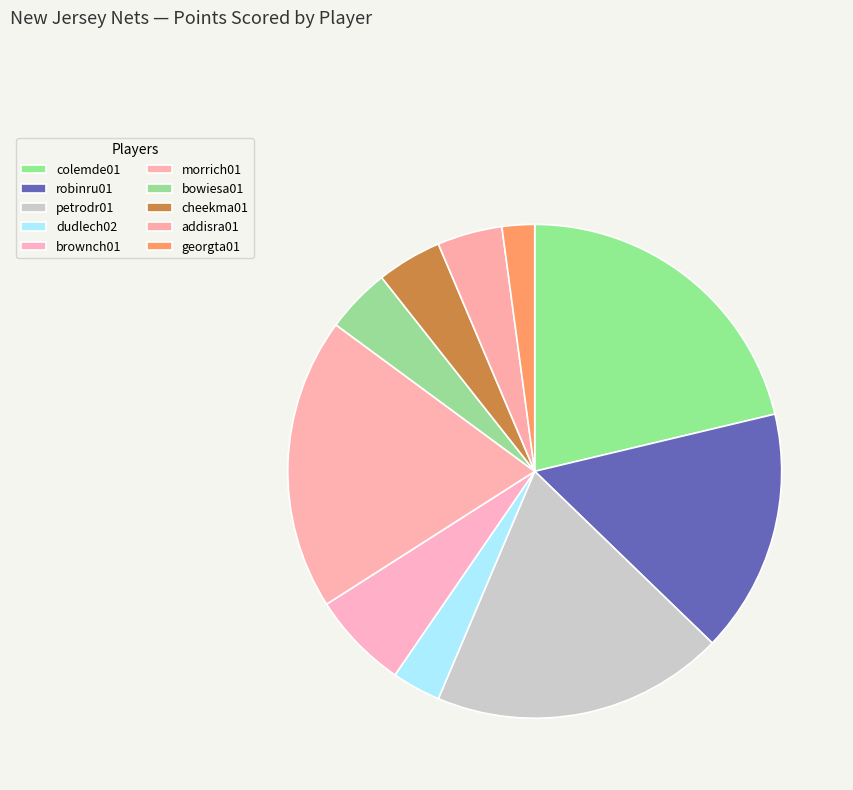

Is it true that petrodr01 is 11% of the pie?

False